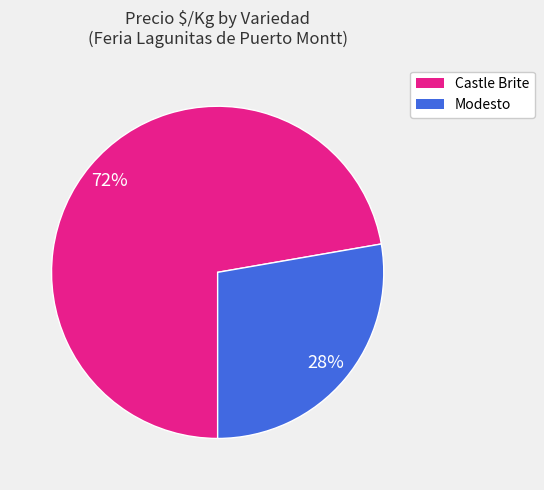

Is the sum of Castle Brite and Modesto greater than half?

Yes